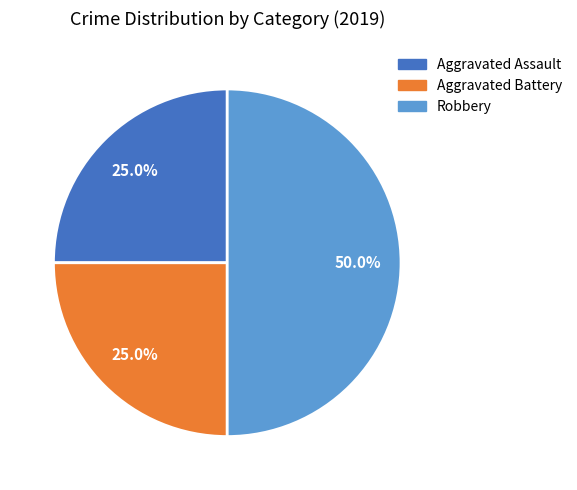

To the nearest percent, what portion does Aggravated Assault represent?

25%